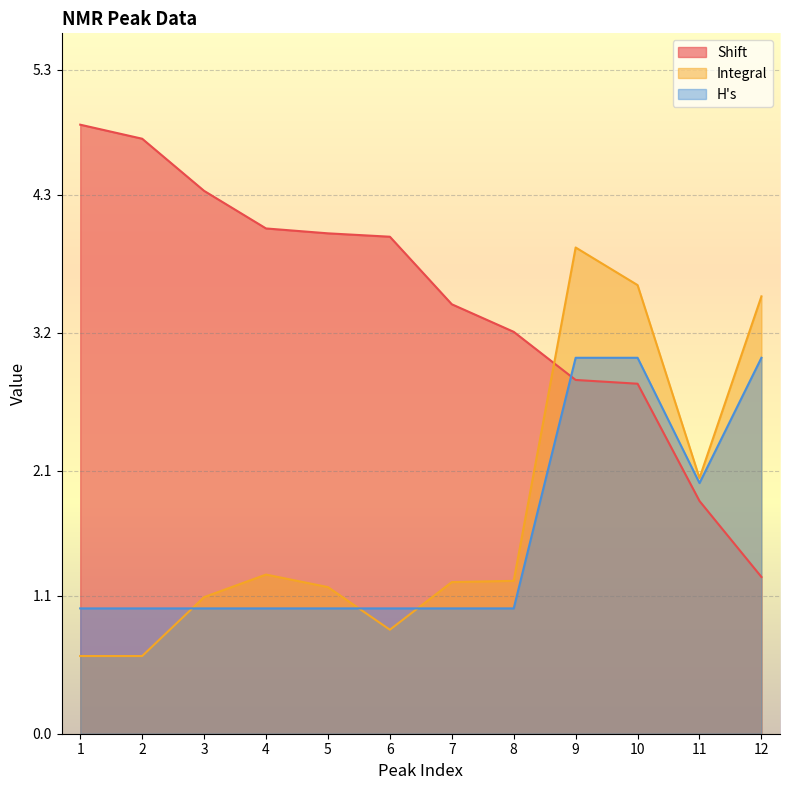

What is the minimum value shown in the chart?

0.6